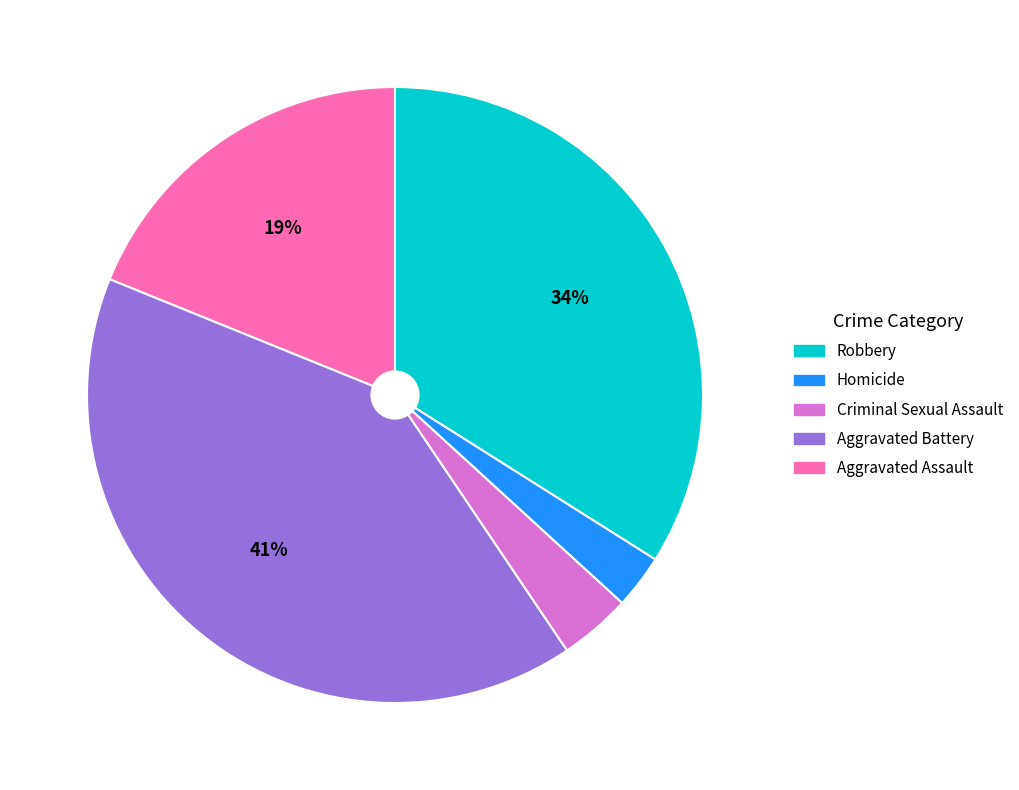

Does any single category account for the majority?

No